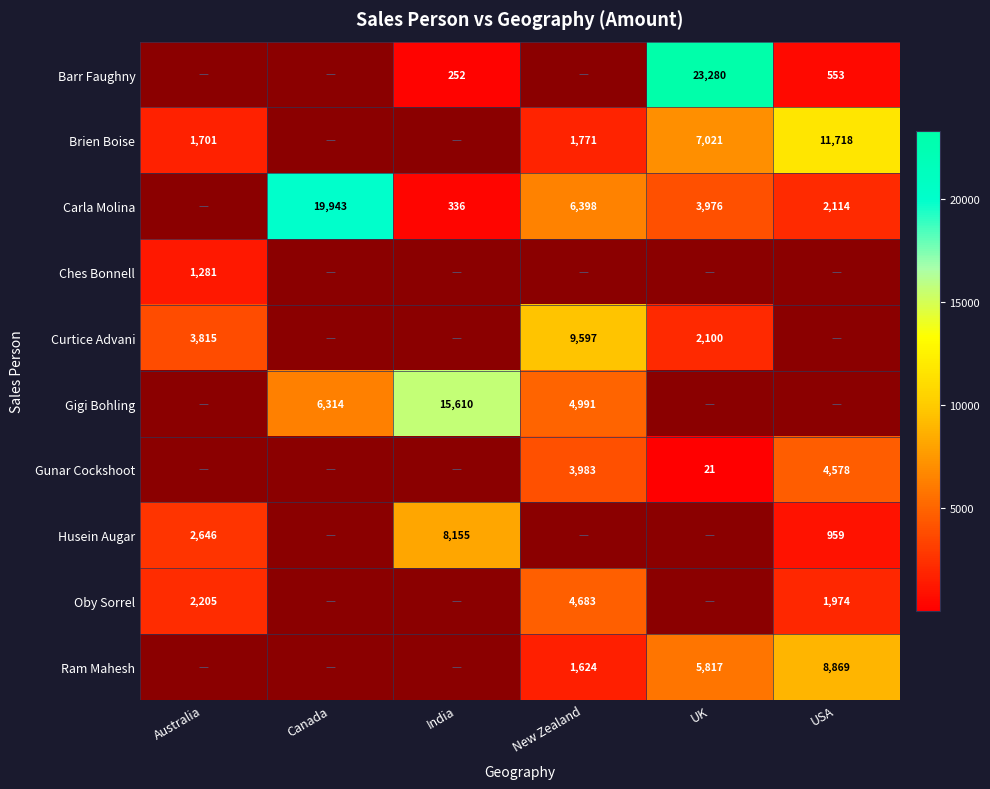

The value of Carla Molina at New Zealand is 8807. True or false?

False